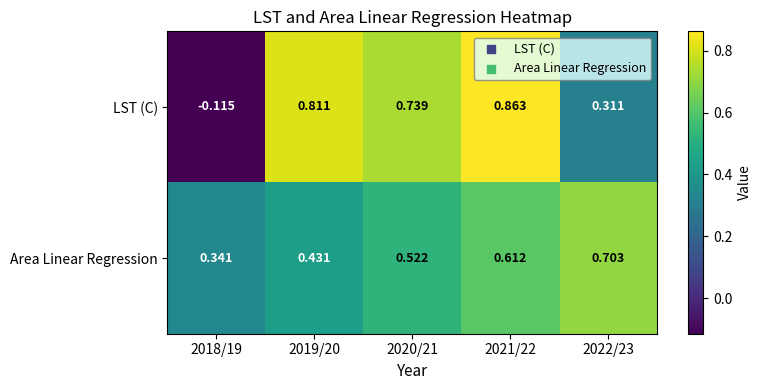

How many distinct data groups are displayed?

2